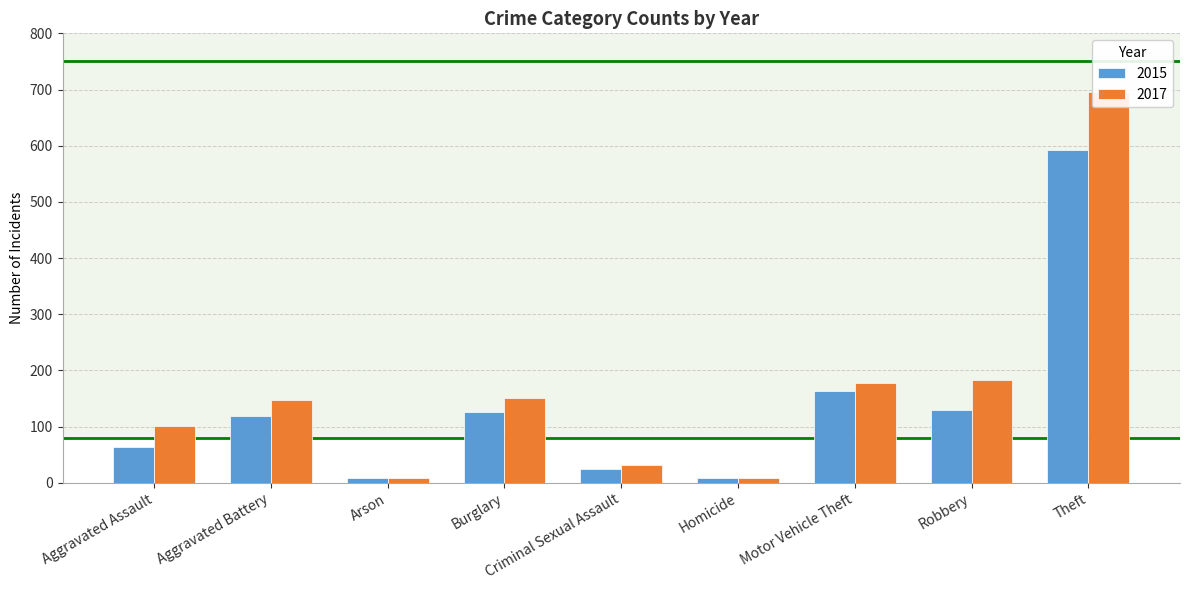

What are all the series names shown in the legend?

2015, 2017